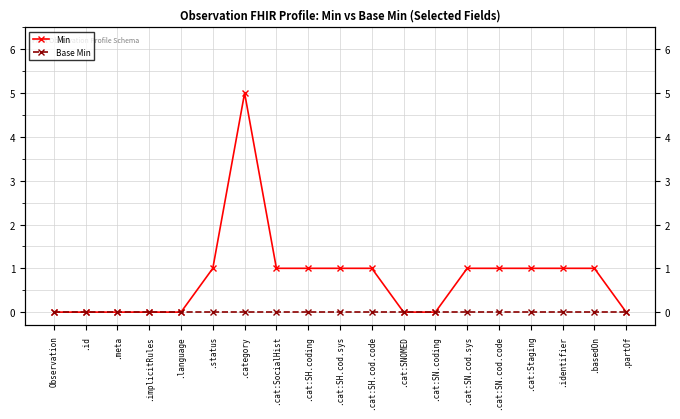

Where is Min nearest to the value 2?

.status